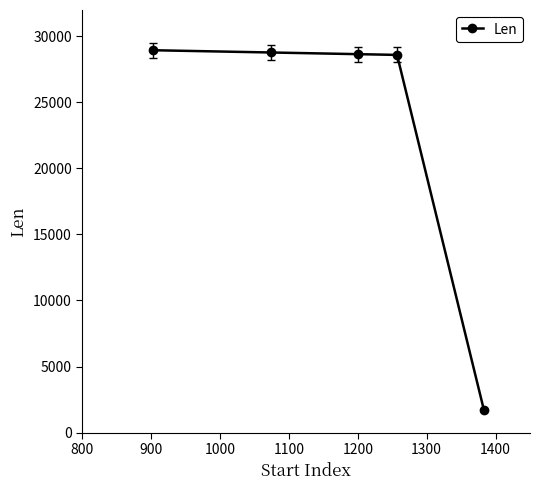

How many distinct data groups are displayed?

1